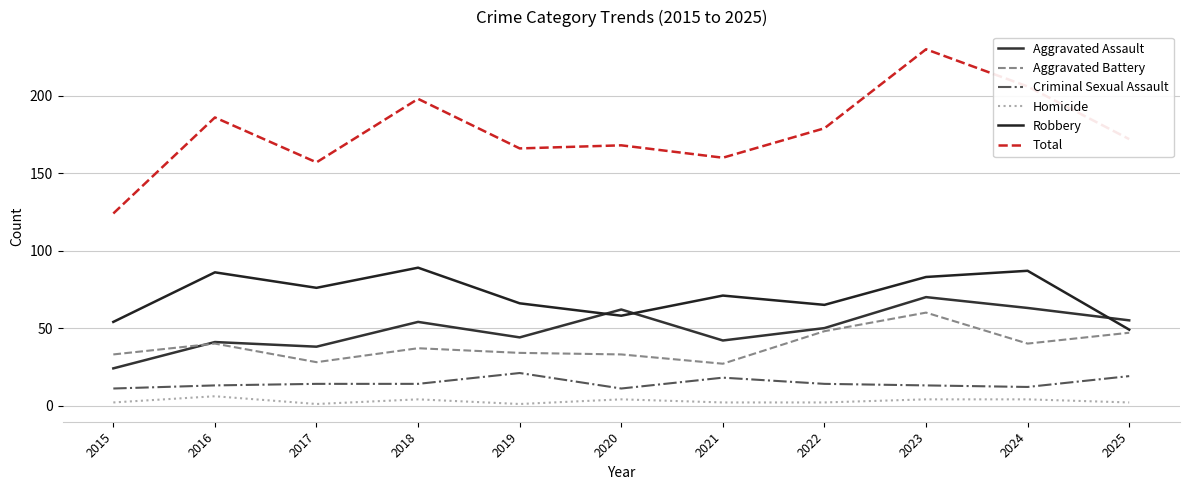

Is this an area chart (filled region under the line)?

No